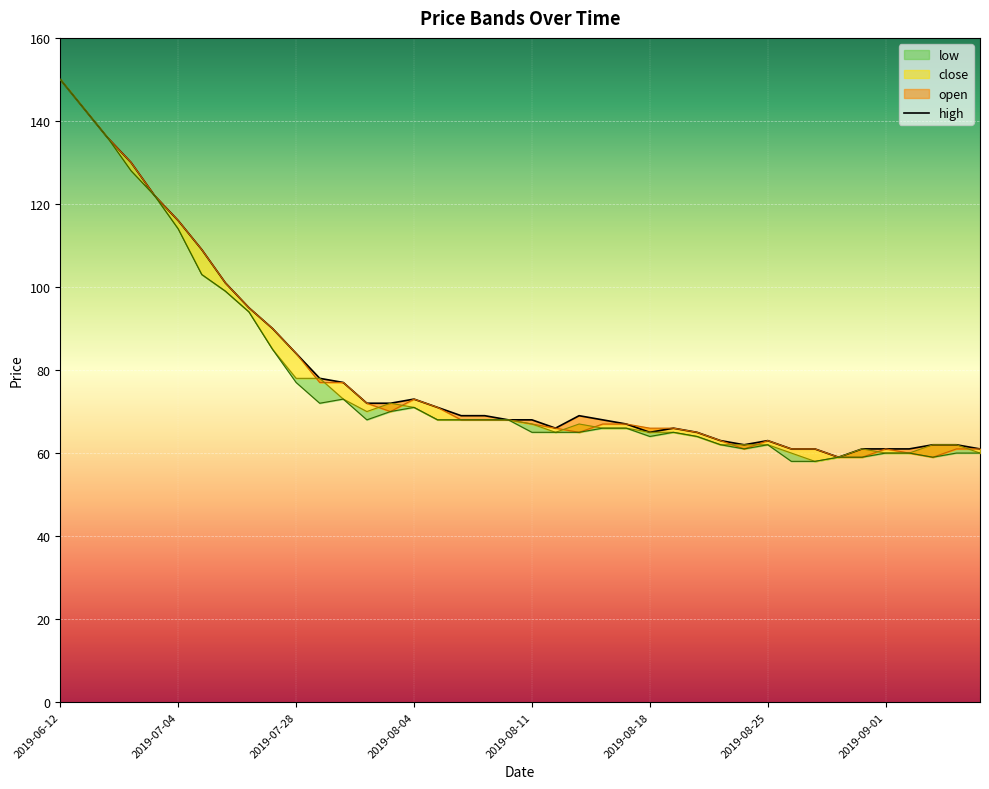

The value of low at 2019-09-01 is 83. True or false?

False